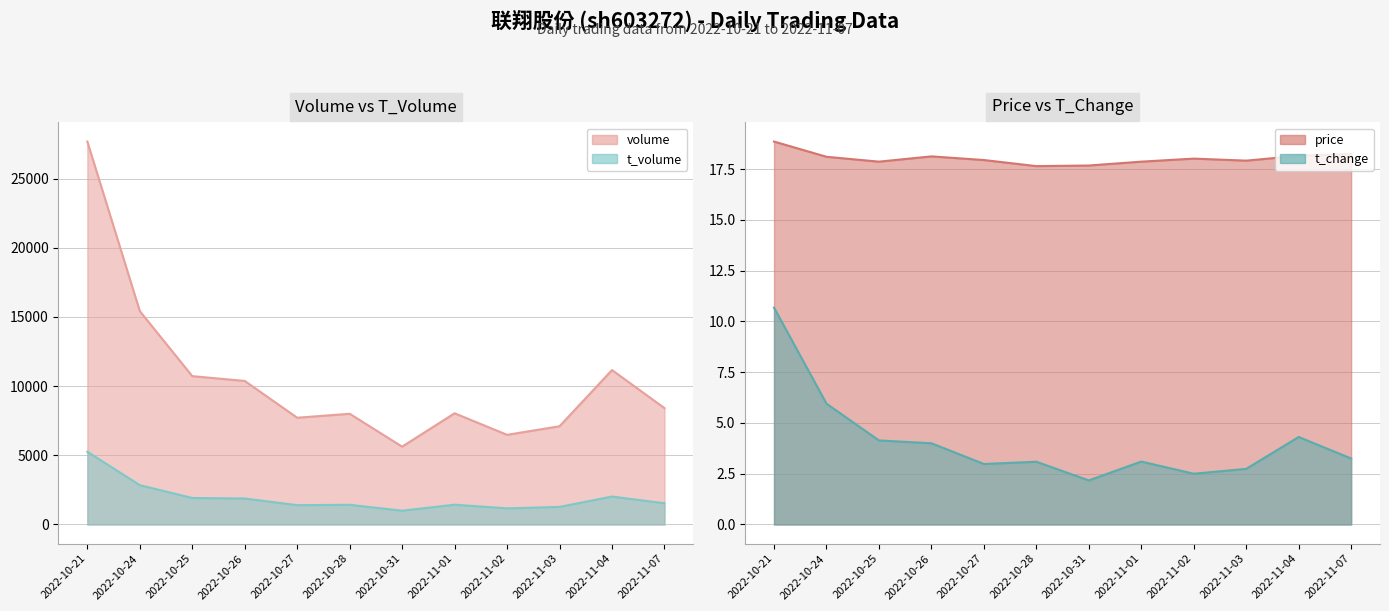

How many distinct data groups are displayed?

4